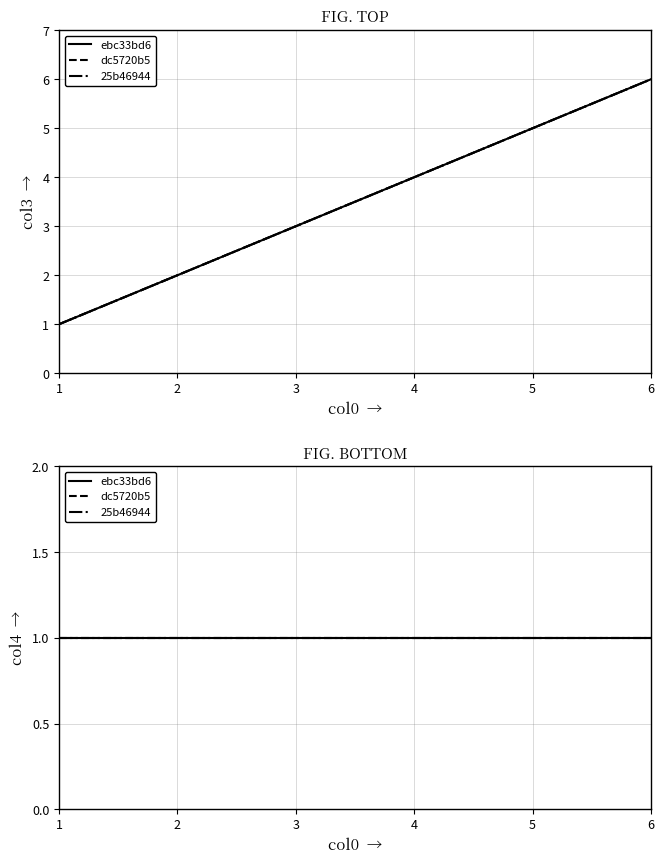

True or false: col4 has a value of 1 at 4.

True